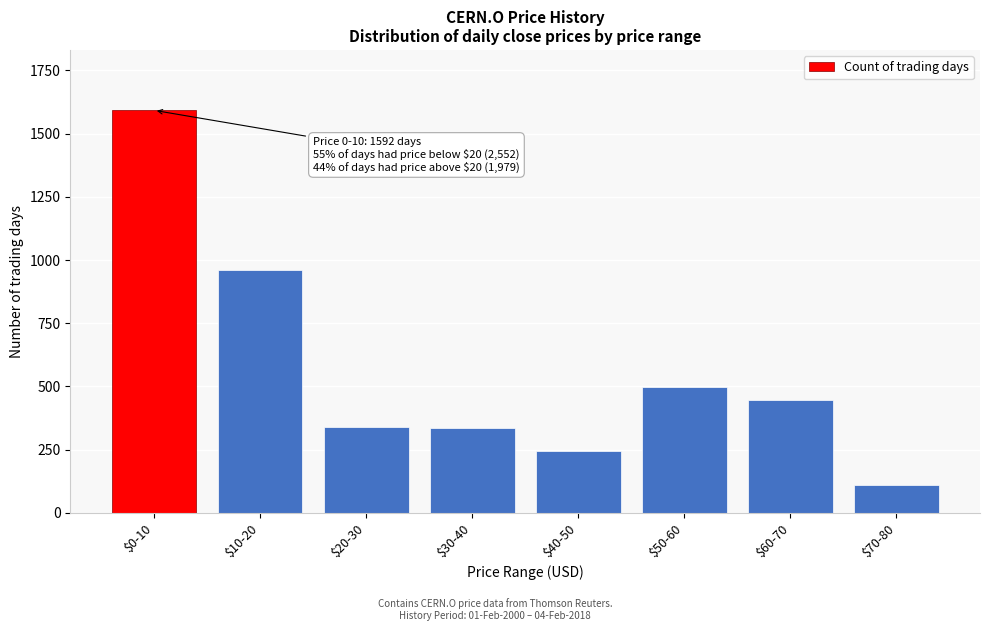

What is the value of the 6th bar from the left?

499